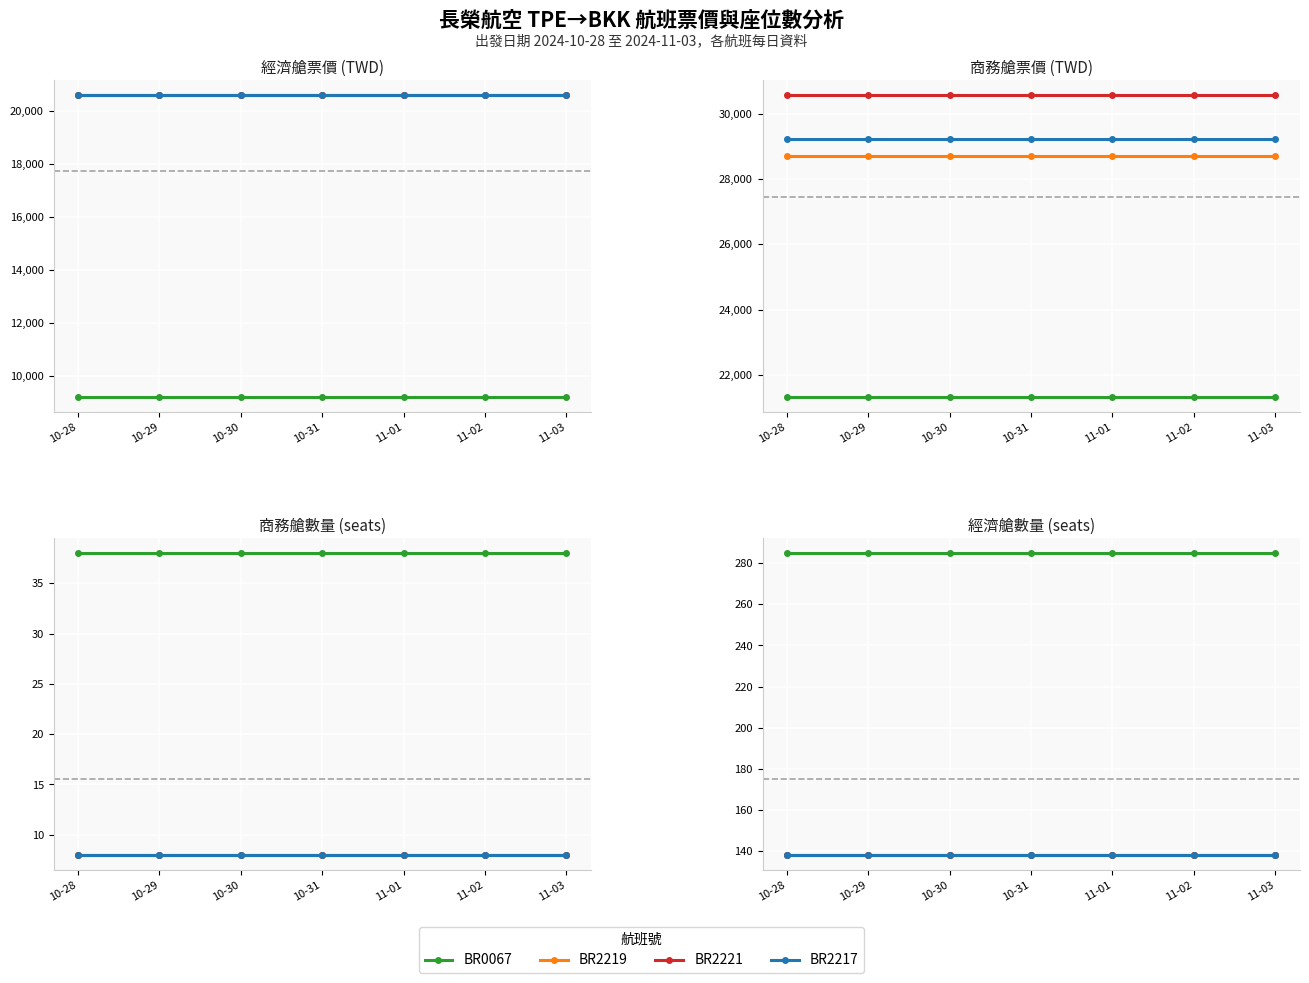

True or false: BR0067 and BR2221 cross at least once.

False